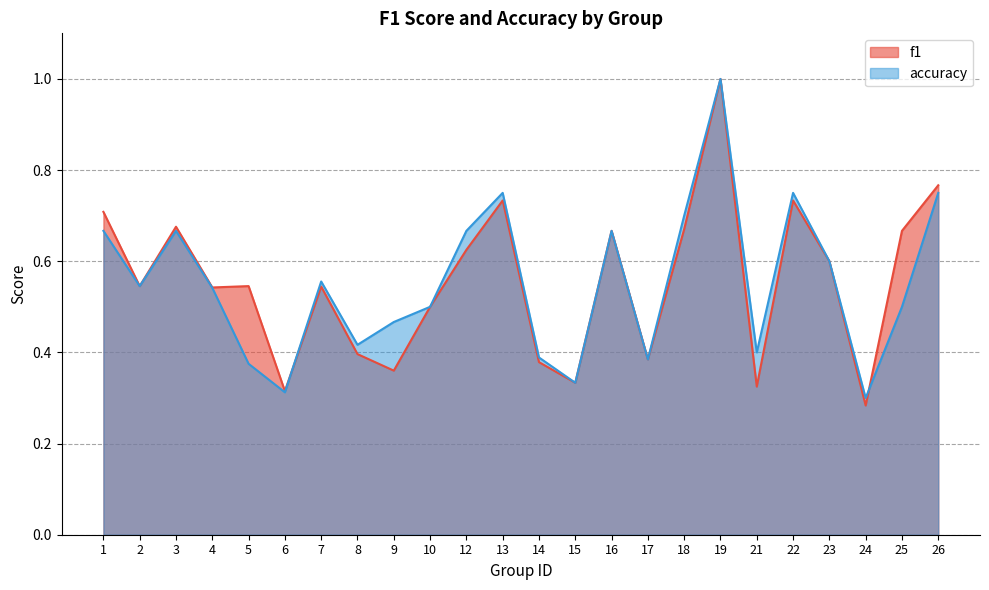

Rank the categories by f1 value from lowest to highest.

24, 6, 21, 15, 9, 14, 17, 8, 10, 4, 7, 2, 5, 23, 12, 16, 25, 18, 3, 1, 13, 22, 26, 19